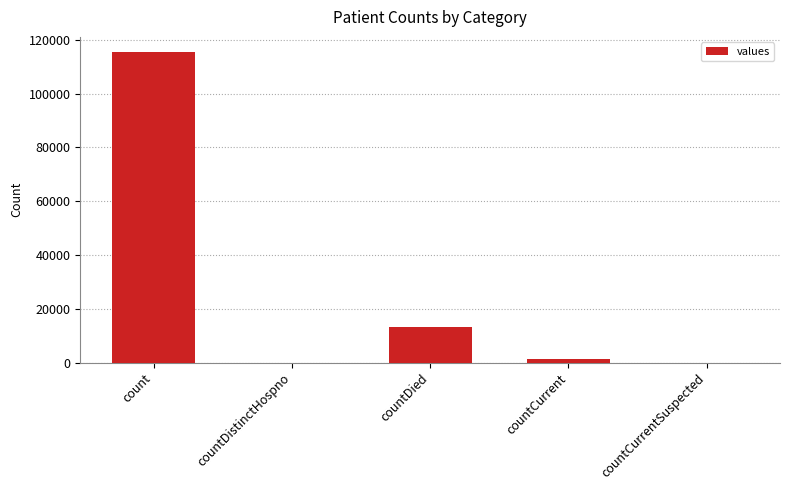

What is the sum of all values?

130105